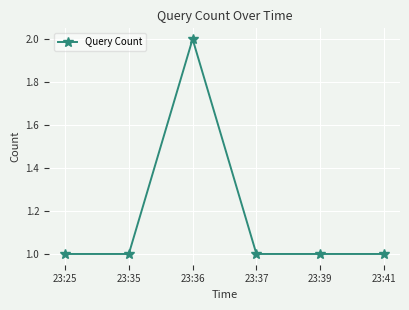

What is the value of the 3rd point from the left?

2